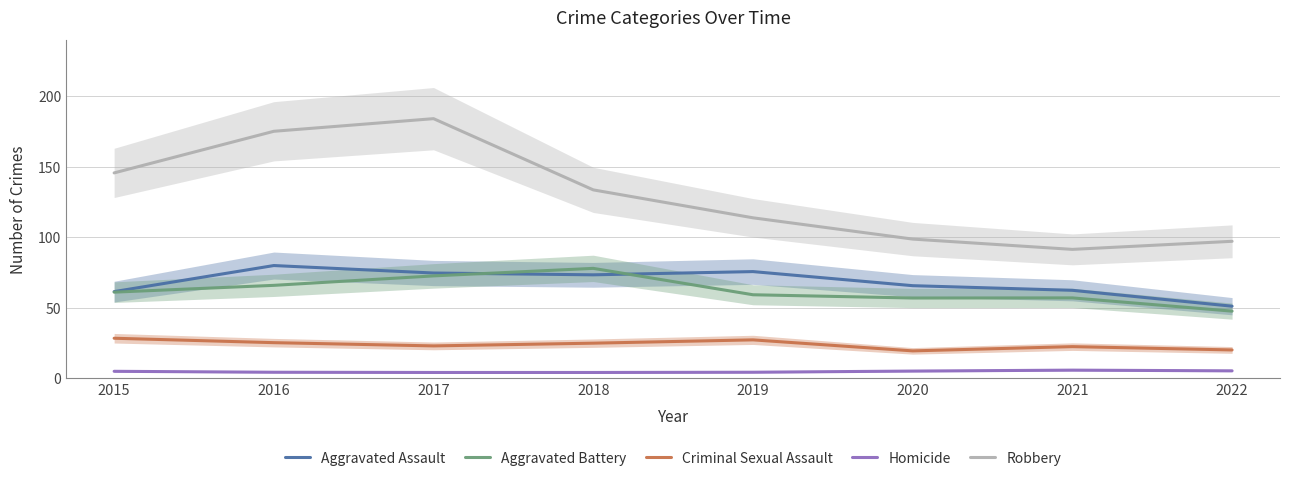

Reading left to right, transcribe all the data shown in this chart.

Aggravated Assault: 2015=61.4	2016=79.9	2017=74.6	2018=73.3	2019=75.6	2020=65.6	2021=62.3	2022=51.1
Aggravated Battery: 2015=61.0	2016=65.9	2017=72.6	2018=77.9	2019=59.2	2020=56.9	2021=57.0	2022=47.6
Criminal Sexual Assault: 2015=28.3	2016=25.2	2017=22.9	2018=24.8	2019=27.2	2020=19.3	2021=22.4	2022=20.0
Homicide: 2015=4.8	2016=4.2	2017=4.0	2018=4.0	2019=4.2	2020=5.0	2021=5.7	2022=5.2
Robbery: 2015=145.7	2016=175.3	2017=184.2	2018=133.7	2019=113.8	2020=98.7	2021=91.4	2022=97.1